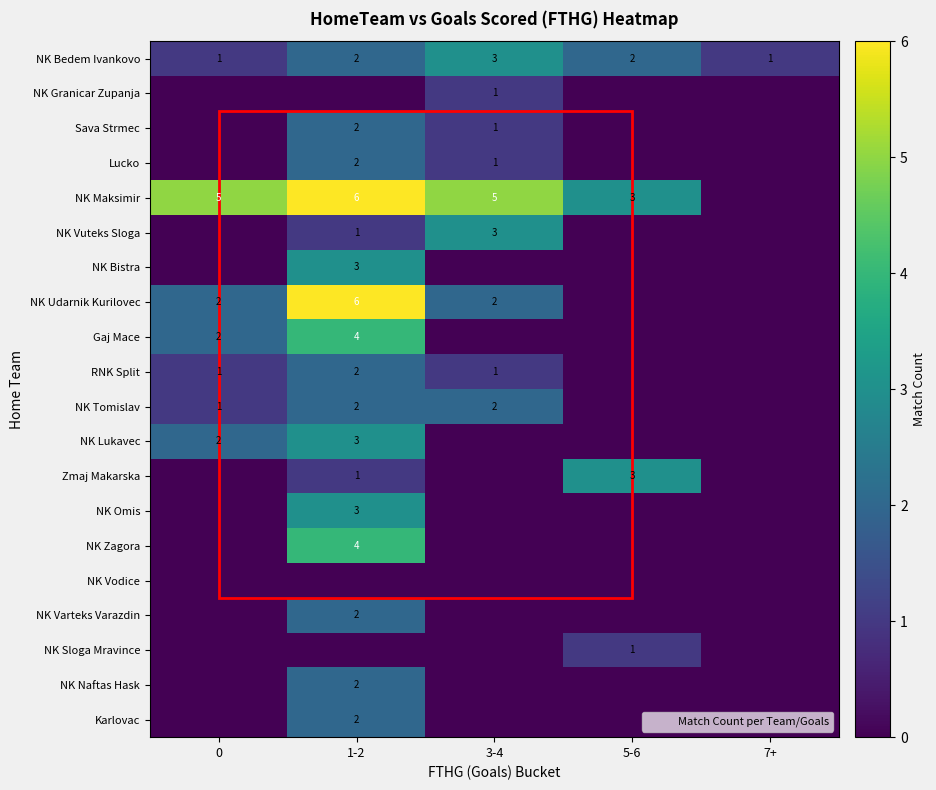

What is the sum of the NK Udarnik Kurilovec values at 0 and 1-2?

8